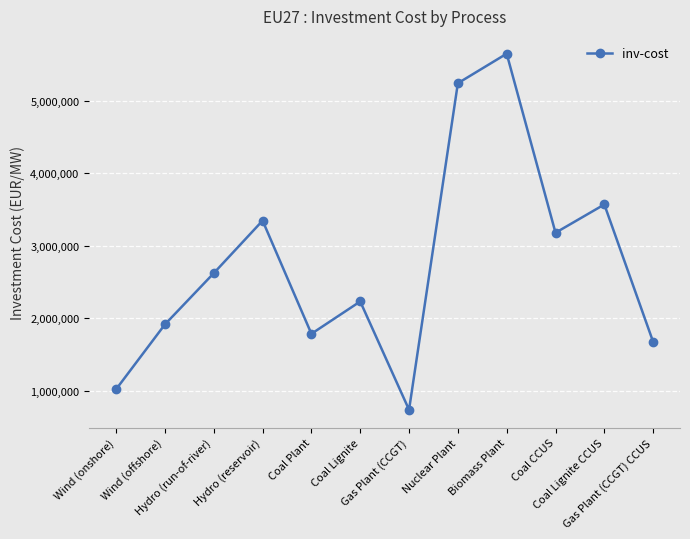

Count the number of categories in the chart.

12